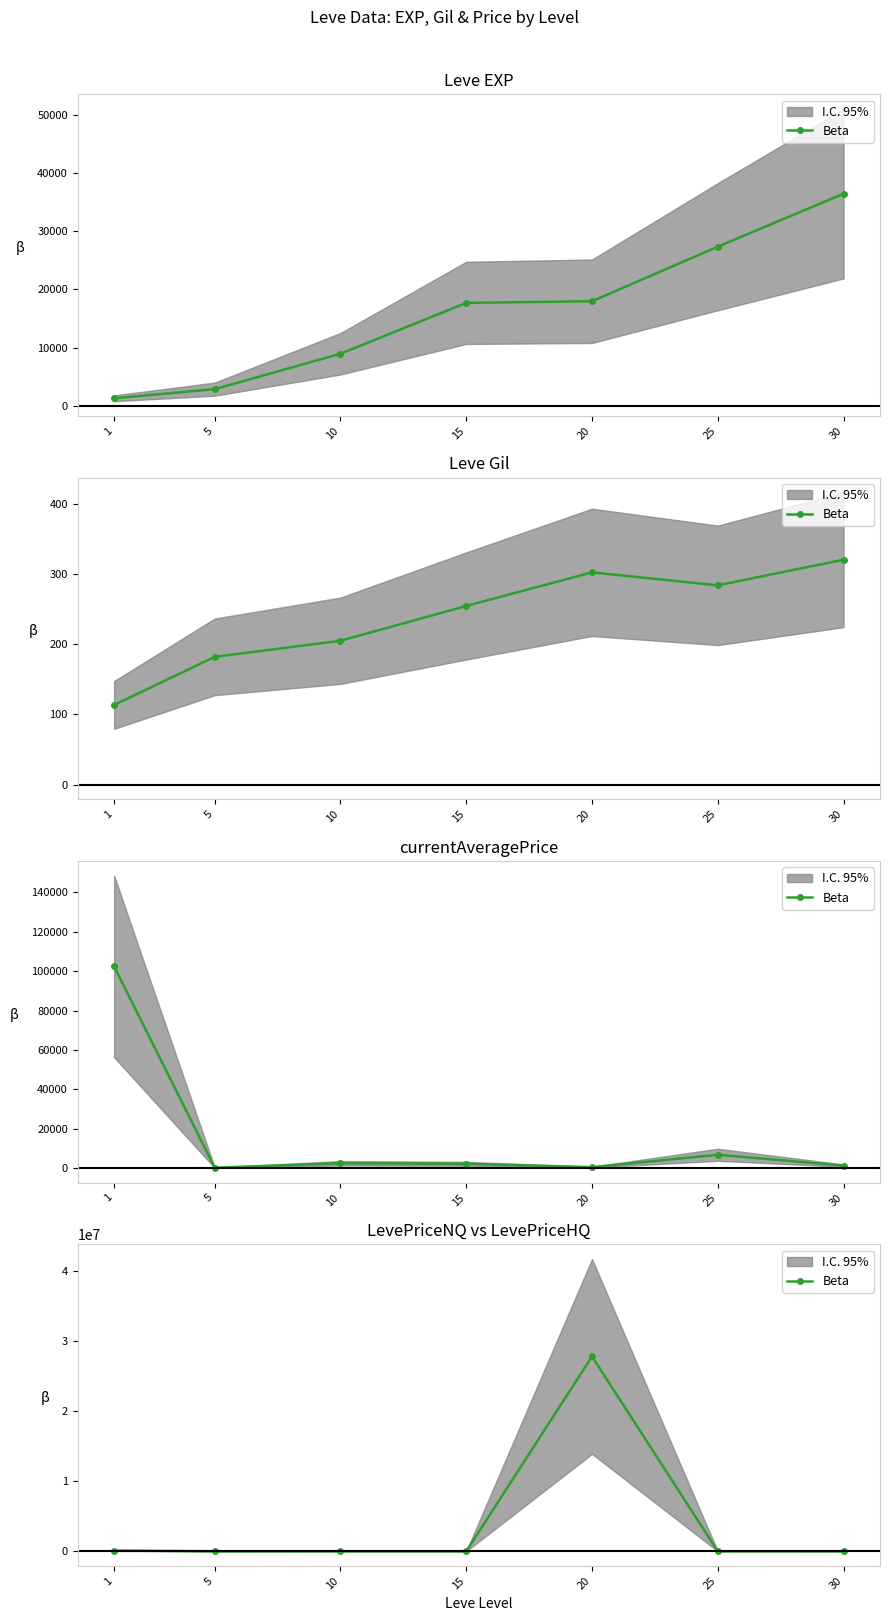

How many data points are less than 2237?

3